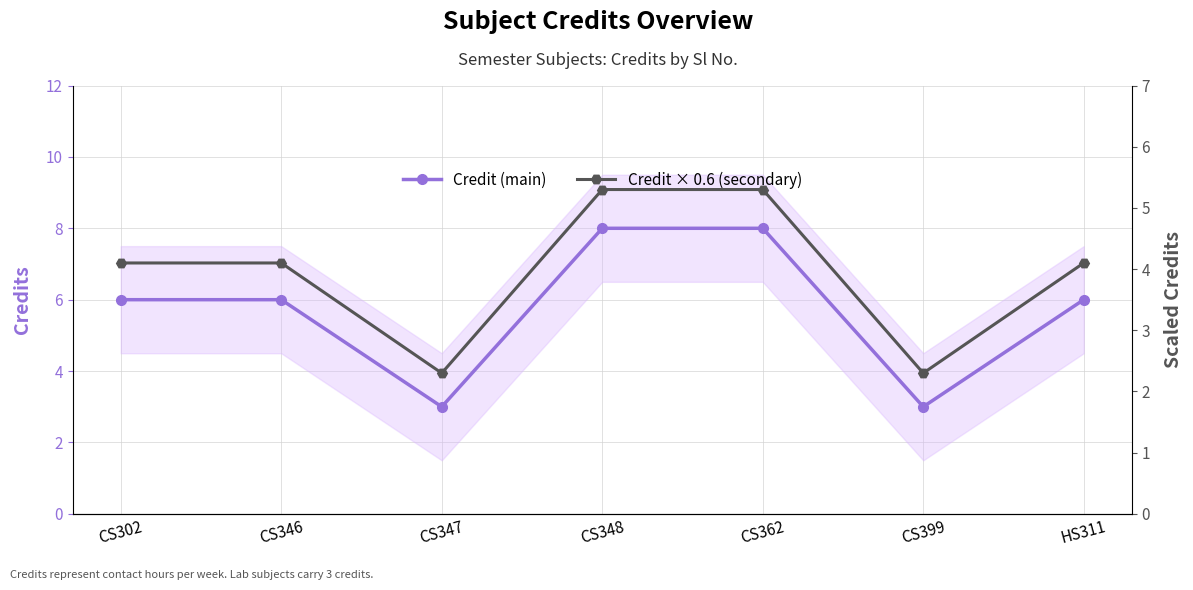

What are all the series names shown in the legend?

Credit (main), Credit × 0.6 (secondary)